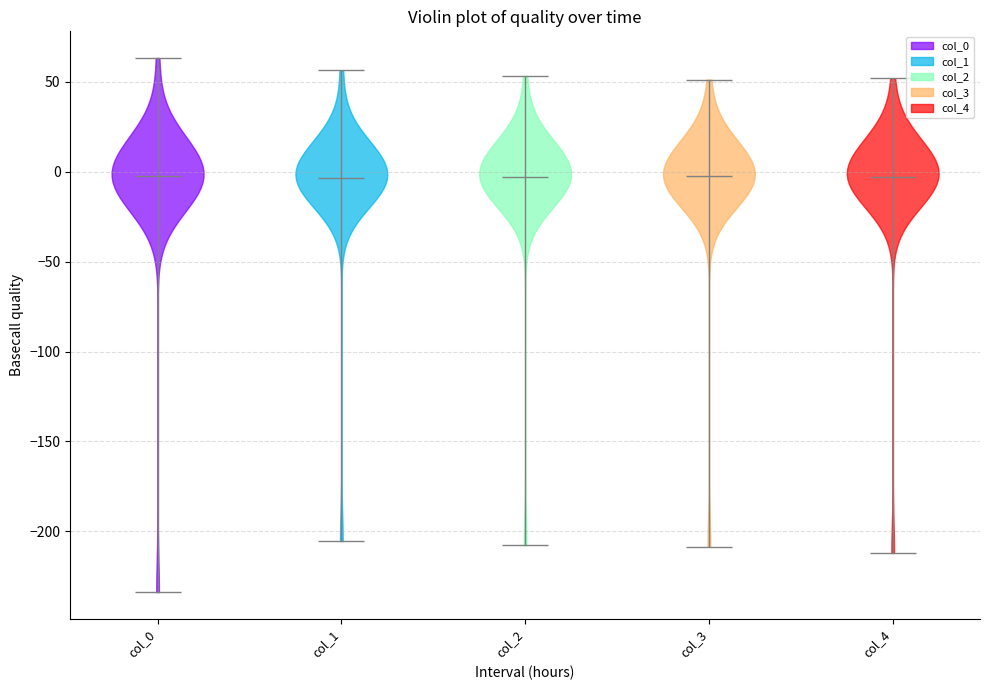

Where does the median line of the violin for col_0 sit on the y-axis? The values are not printed on the chart, so give them approximately, as read against the axis.

0